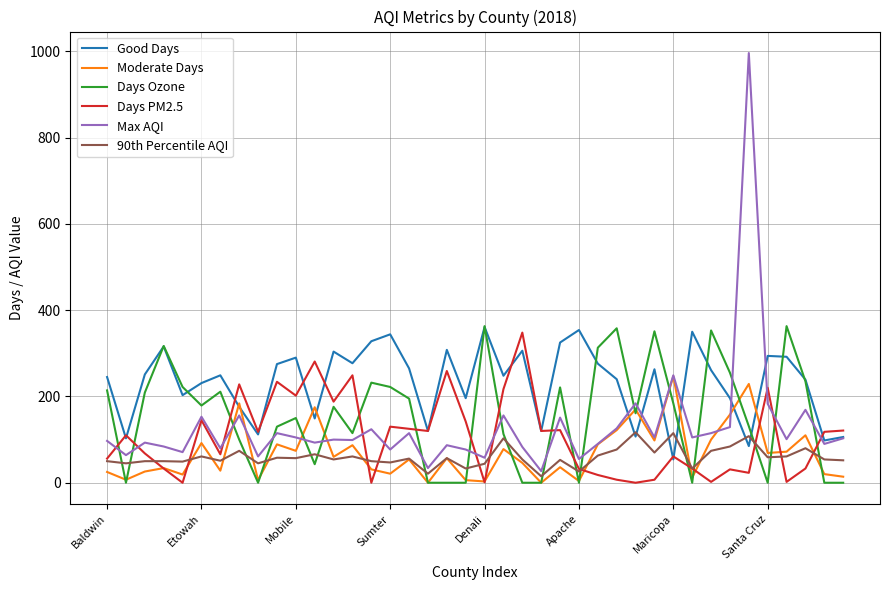

Which series has the largest range (max minus min)?

Max AQI